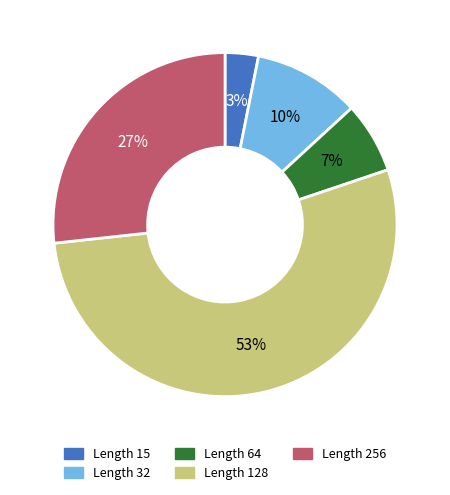

Does any single category account for the majority?

Yes